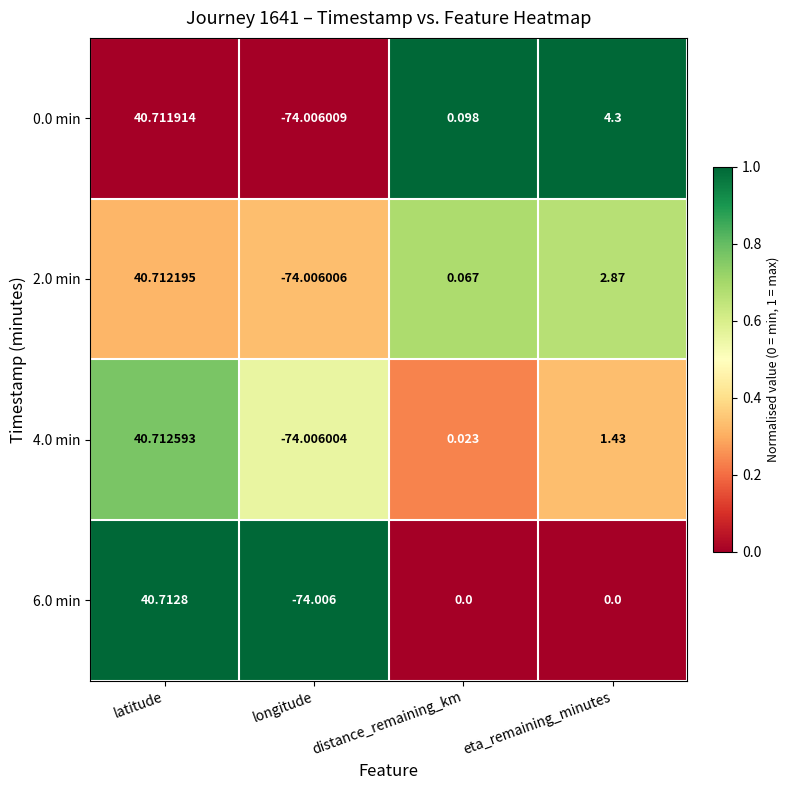

At which category is the sum across all series the highest?

latitude